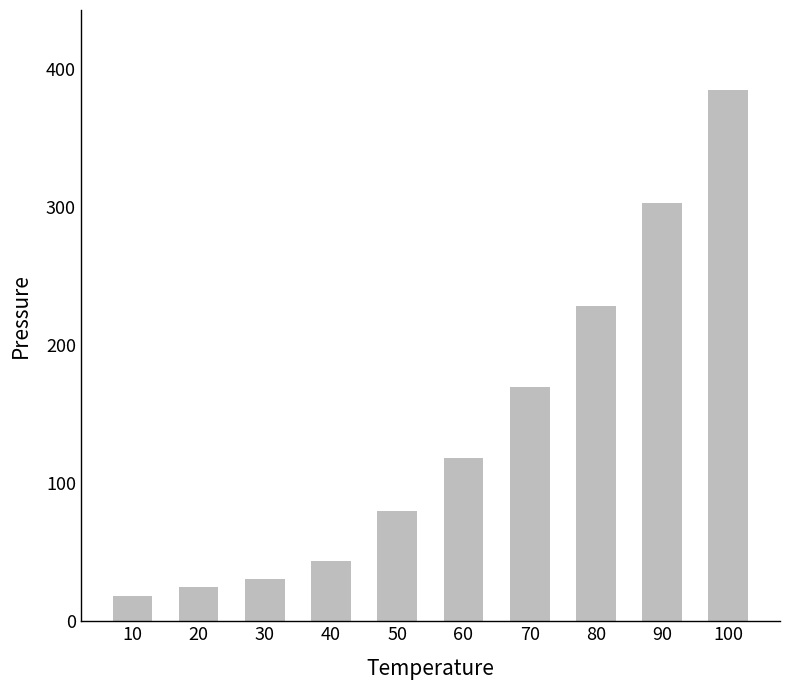

What is the approximate value at 100?

385.1